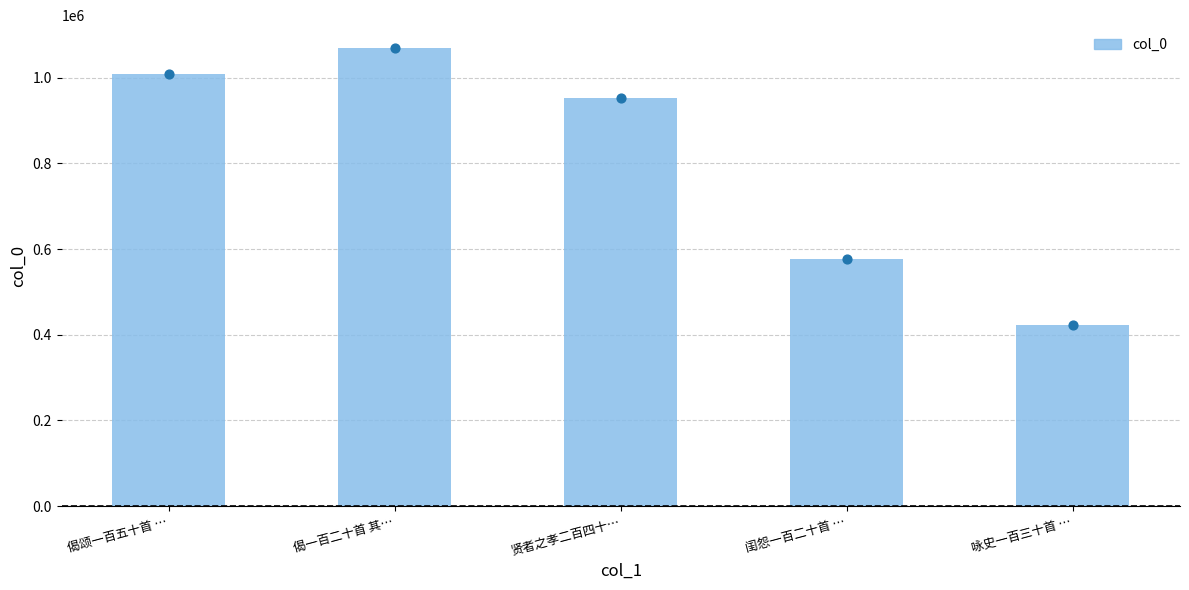

What is the ratio of the value at 贤者之孝二百四十… to the value at 咏史一百三十首 …?

2.3